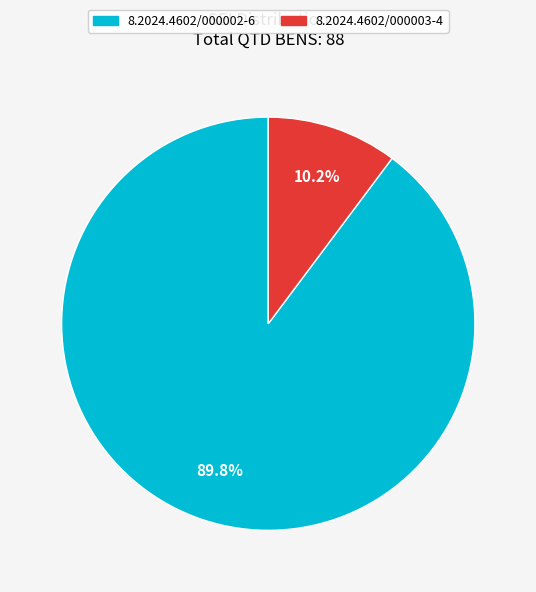

How many segments does this pie chart have?

2